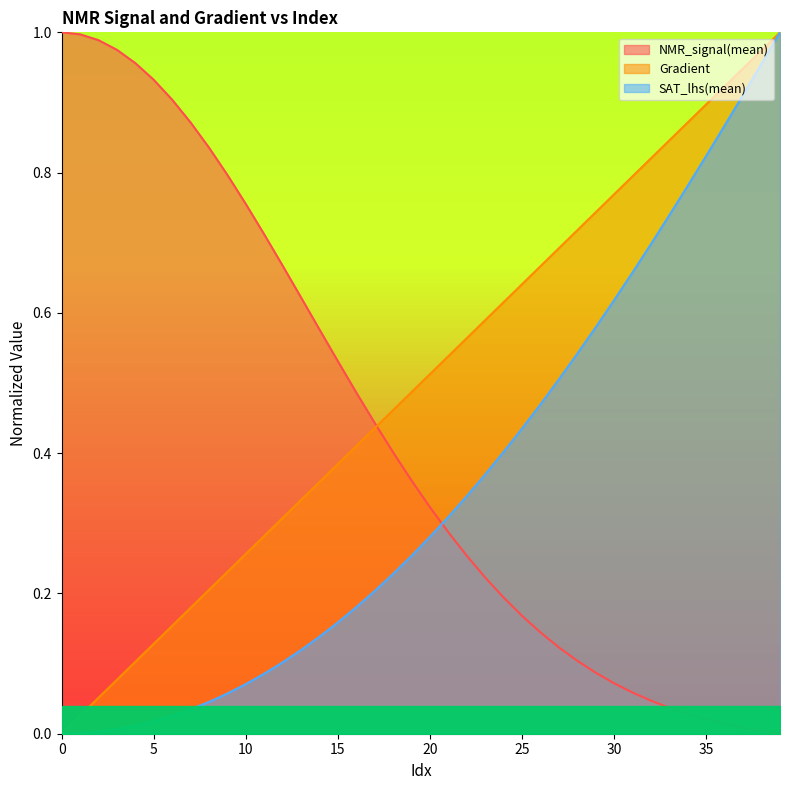

How many values in the SAT_lhs(mean) series exceed 0?

39